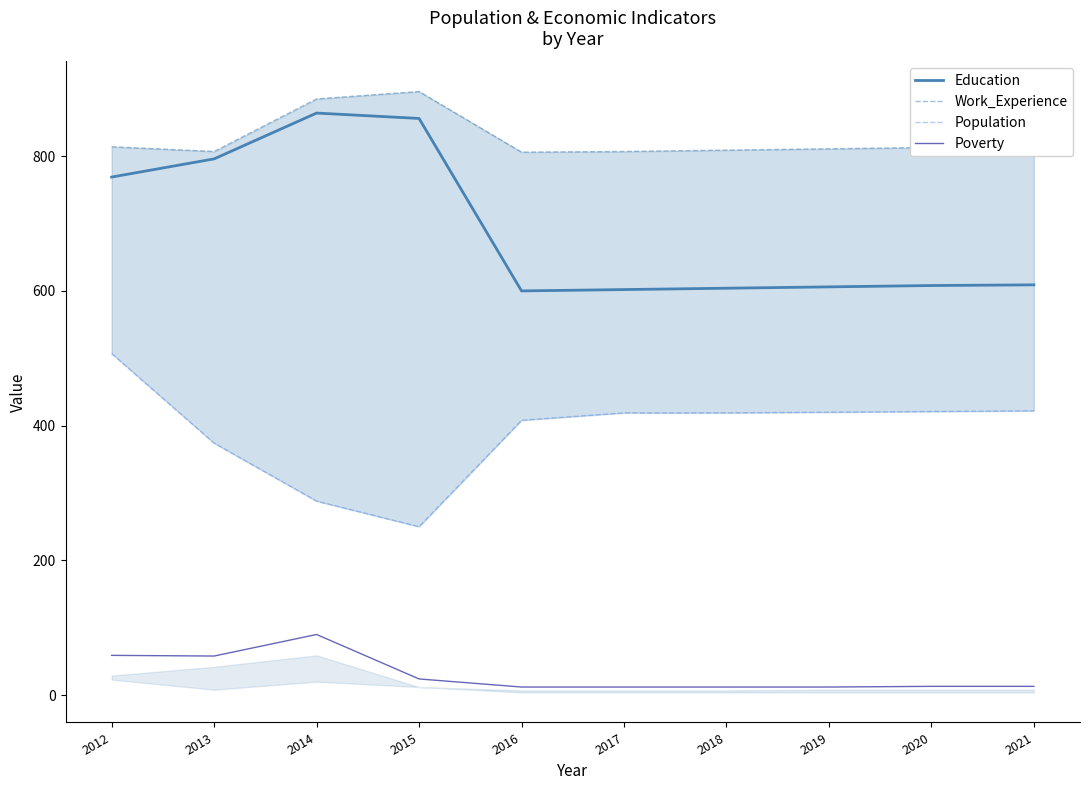

True or false: Work_Experience and Education cross at least once.

False